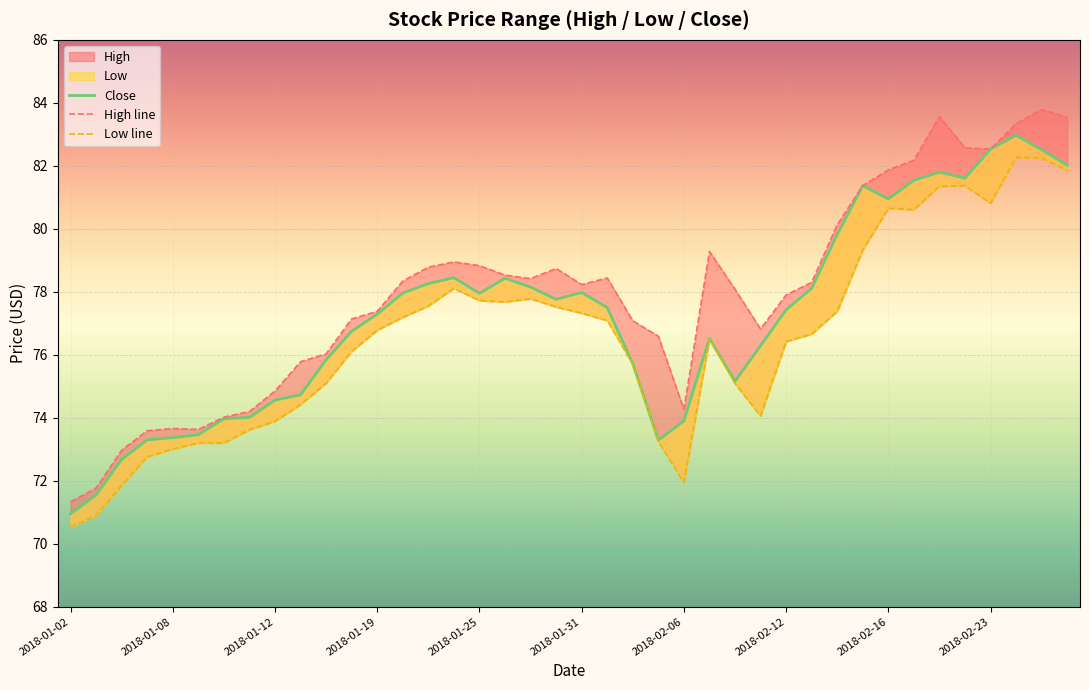

List the series in order of their overall mean, lowest first.

Low line, Close, High line